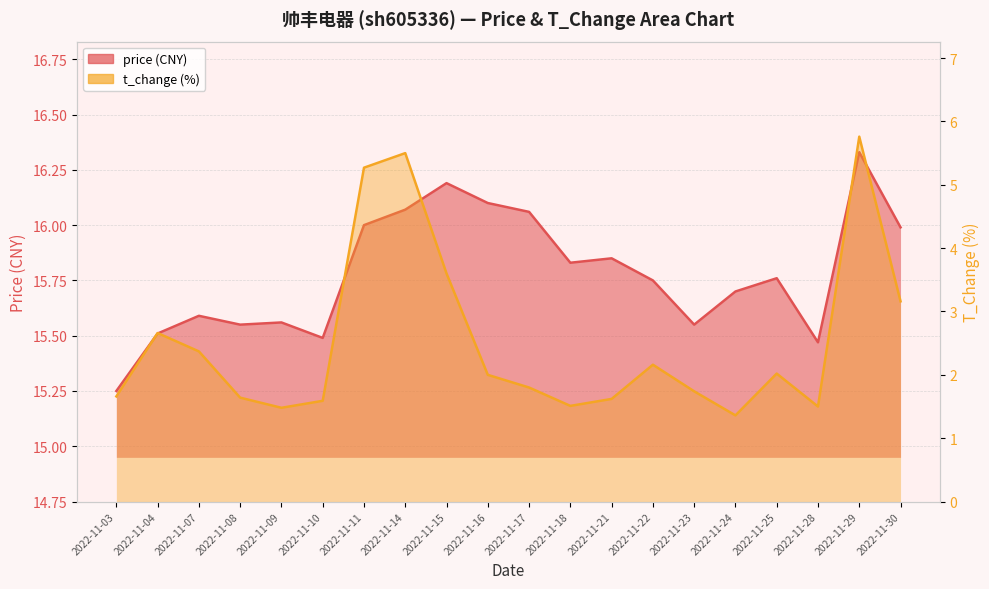

At which category does price reach its first local peak?

2022-11-07